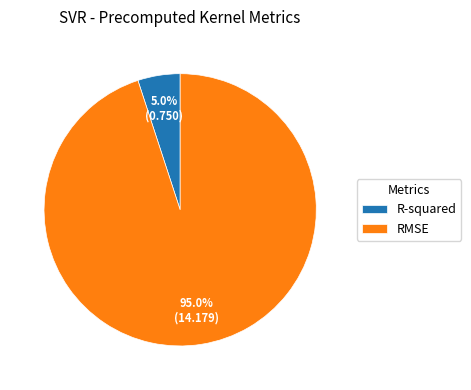

Is it true that RMSE is 95% of the pie?

True